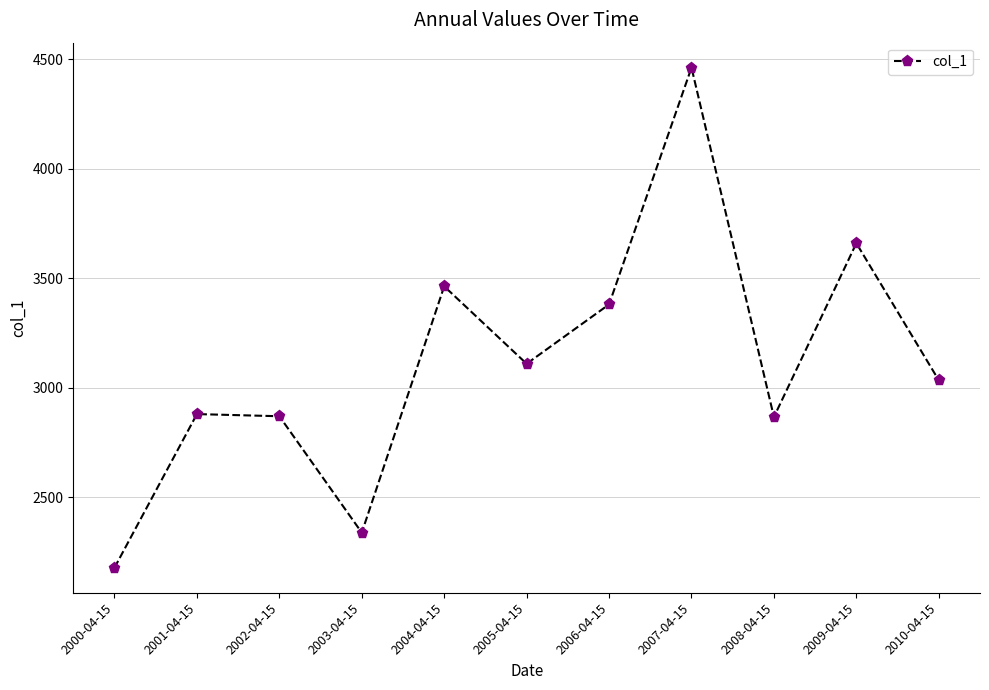

How many interior local peaks (higher than both neighbors) does the data have?

4